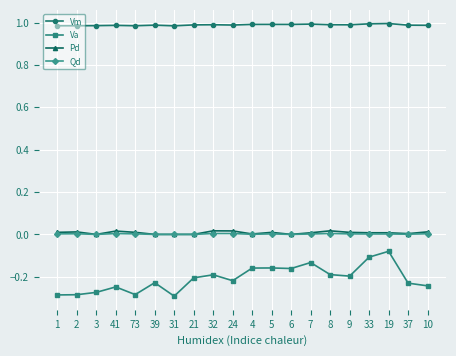

What is the label of the 2nd point from the left?

2